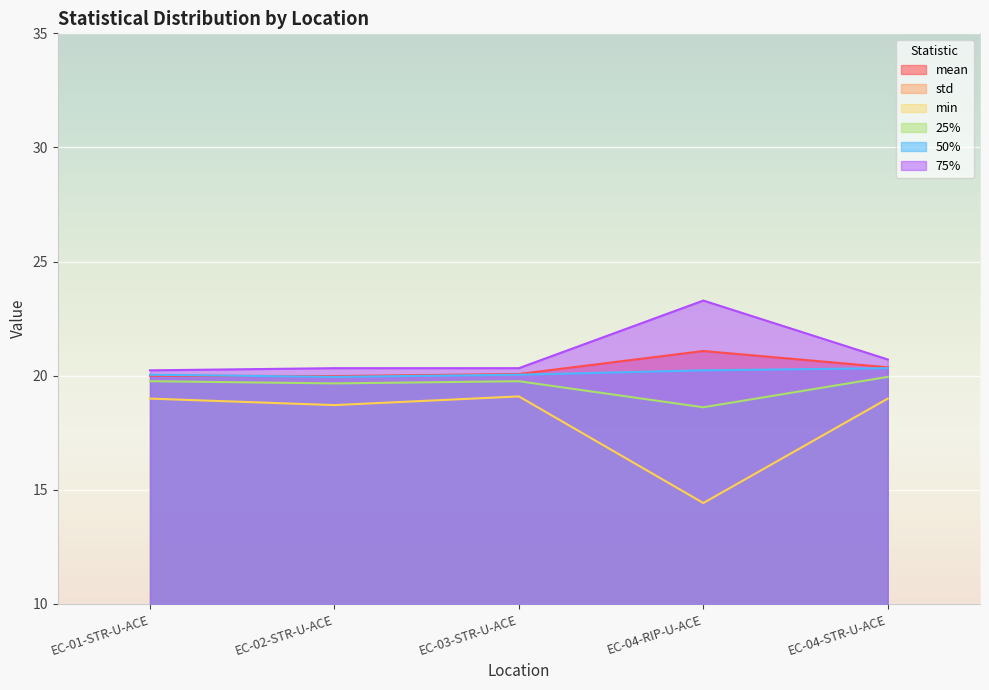

Is it true that 25% equals 19.8 at EC-01-STR-U-ACE?

True